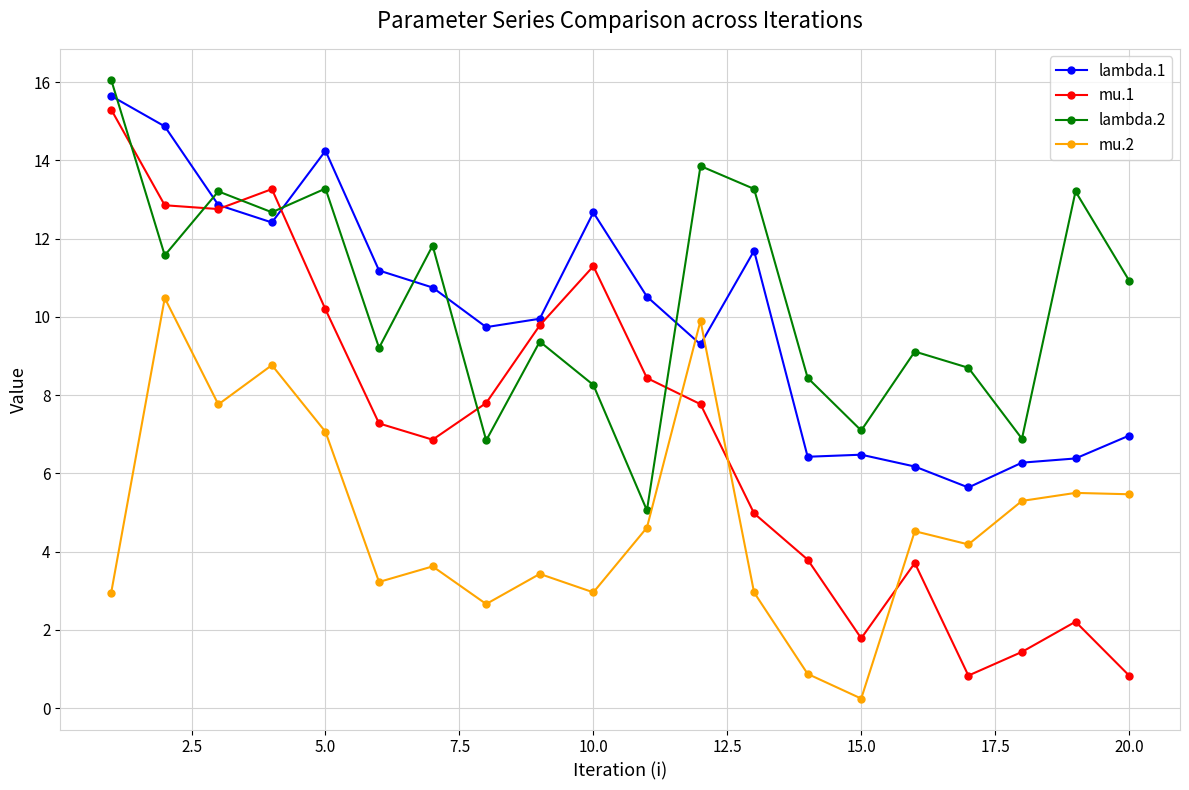

Rank the series by their maximum value, from highest to lowest.

lambda.2, lambda.1, mu.1, mu.2